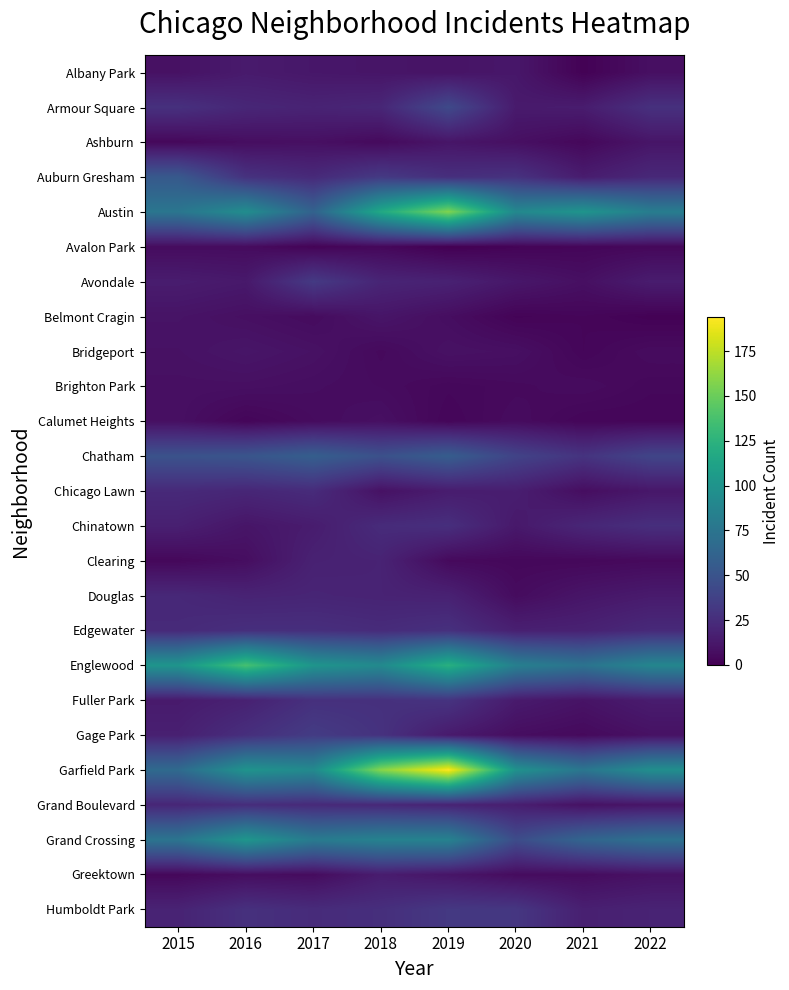

List the series in order of their peak value, highest first.

Garfield Park, Austin, Englewood, Grand Crossing, Chatham, Auburn Gresham, Armour Square, Gage Park, Avondale, Humboldt Park, Fuller Park, Edgewater, Chinatown, Grand Boulevard, Chicago Lawn, Douglas, Clearing, Greektown, Albany Park, Ashburn, Belmont Cragin, Bridgeport, Brighton Park, Calumet Heights, Avalon Park